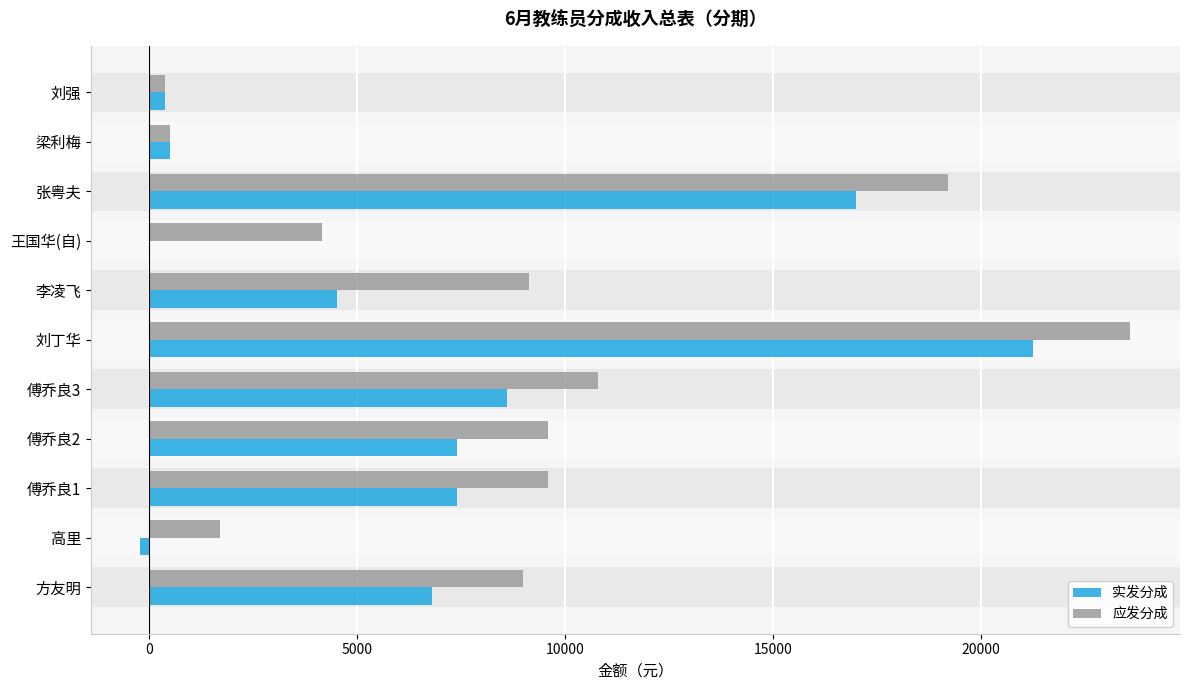

Which series has the widest spread of values?

应发分成